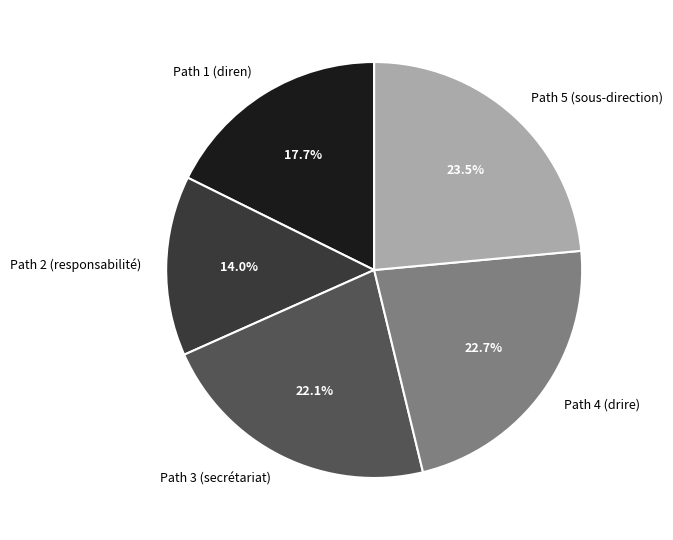

Rank the categories by value from lowest to highest.

Path 2 (responsabilité), Path 1 (diren), Path 3 (secrétariat), Path 4 (drire), Path 5 (sous-direction)